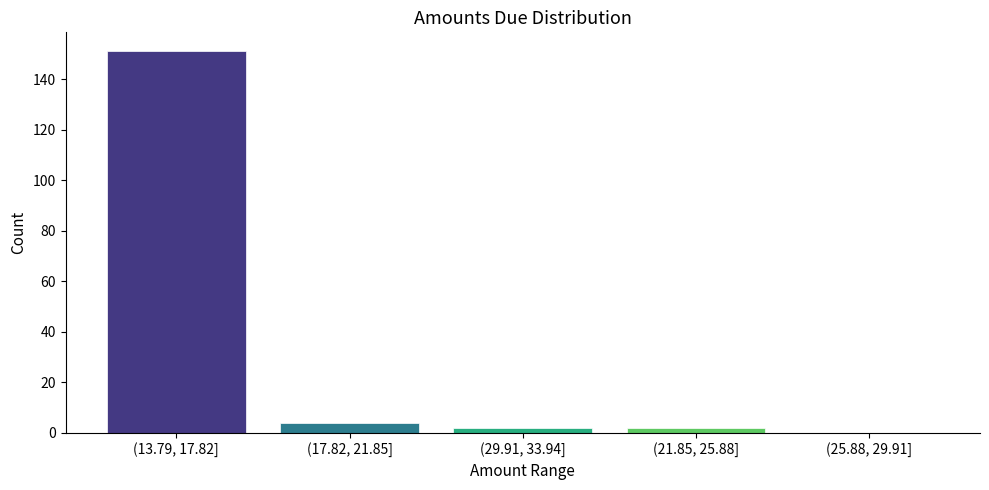

Reading right to left, list all the values displayed in this chart.

(25.88, 29.91]=0	(21.85, 25.88]=2	(29.91, 33.94]=2	(17.82, 21.85]=4	(13.79, 17.82]=151